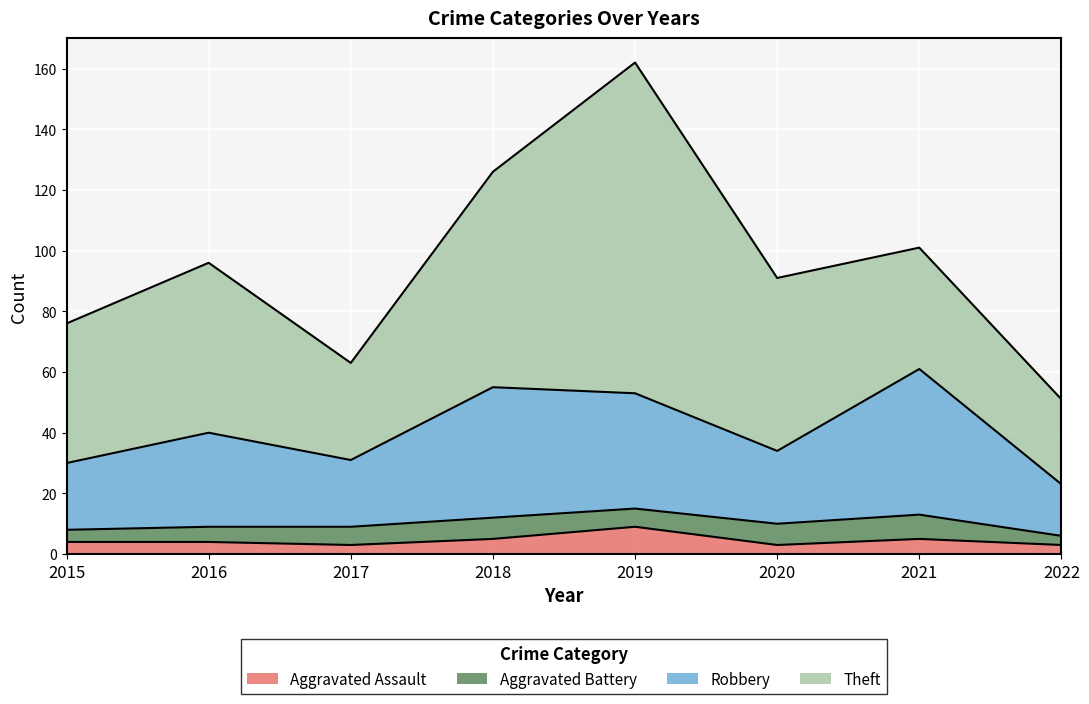

At which label does Aggravated Assault reach its minimum?

2017